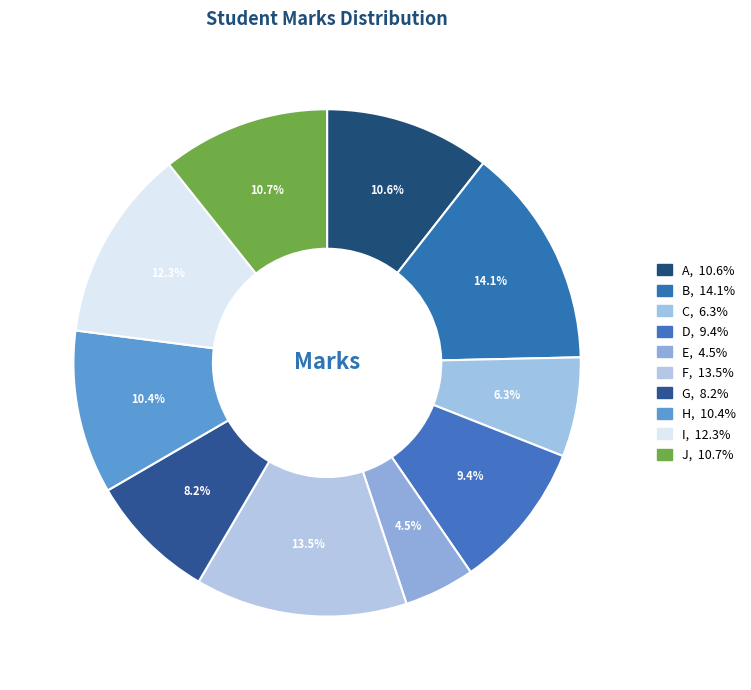

How many segments does this pie chart have?

10